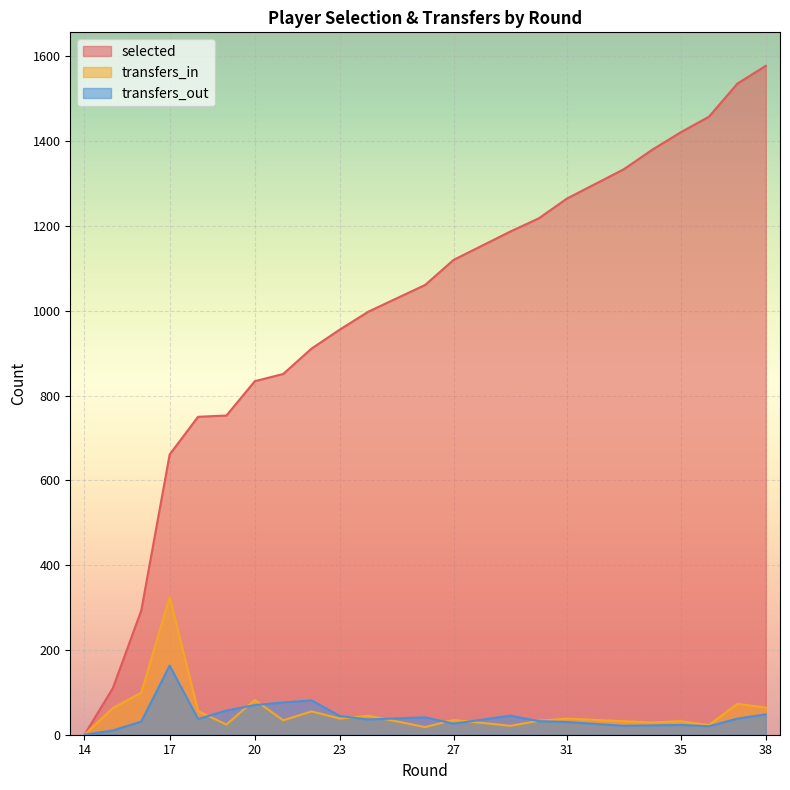

How many lines are shown in the chart?

3